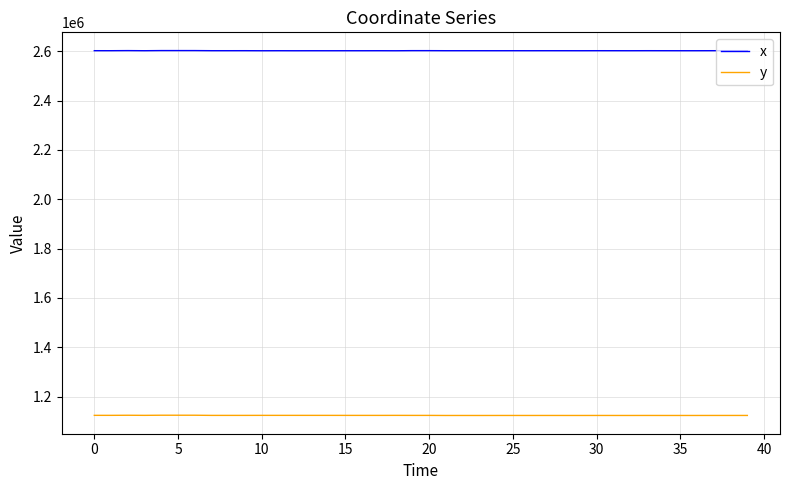

What is the minimum value shown in the chart?

1123469.1